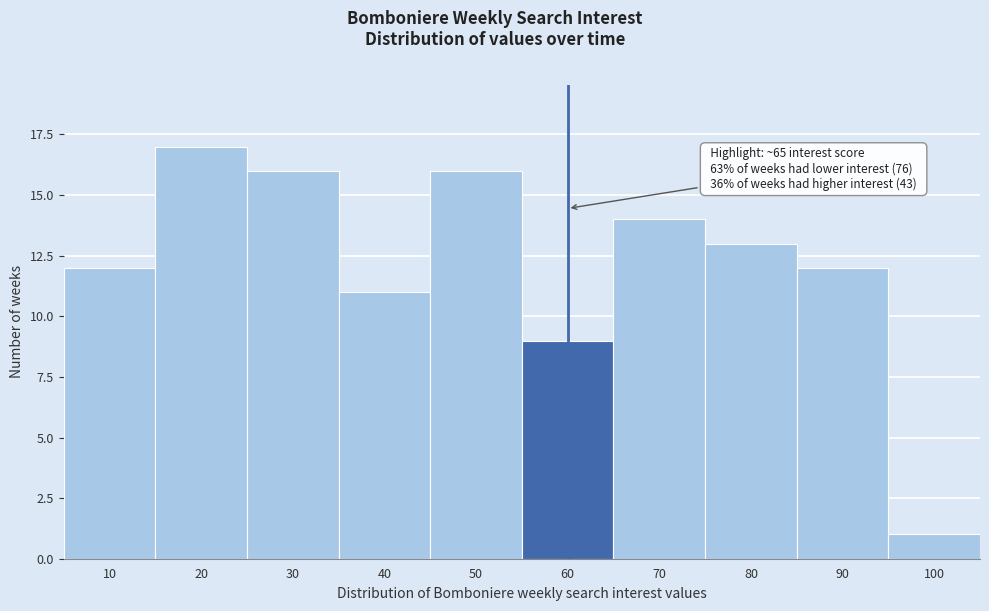

Reading left to right, transcribe all the data shown in this chart.

10=12	20=17	30=16	40=11	50=16	60=9	70=14	80=13	90=12	100=1